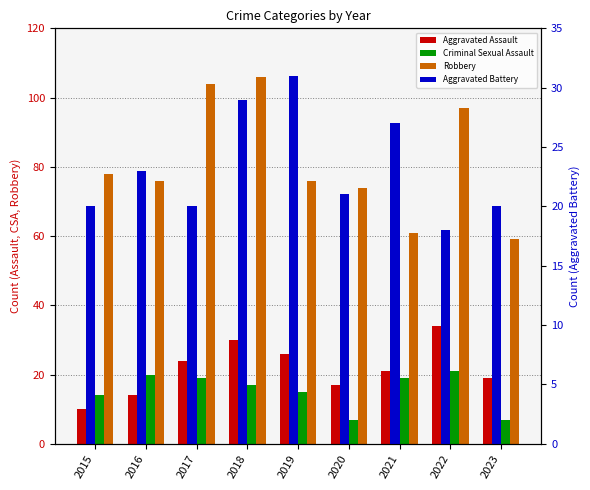

Reading left to right, what are all the values shown in this chart?

Aggravated Assault: 2015=10	2016=14	2017=24	2018=30	2019=26	2020=17	2021=21	2022=34	2023=19
Criminal Sexual Assault: 2015=14	2016=20	2017=19	2018=17	2019=15	2020=7	2021=19	2022=21	2023=7
Robbery: 2015=78	2016=76	2017=104	2018=106	2019=76	2020=74	2021=61	2022=97	2023=59
Aggravated Battery: 2015=20	2016=23	2017=20	2018=29	2019=31	2020=21	2021=27	2022=18	2023=20